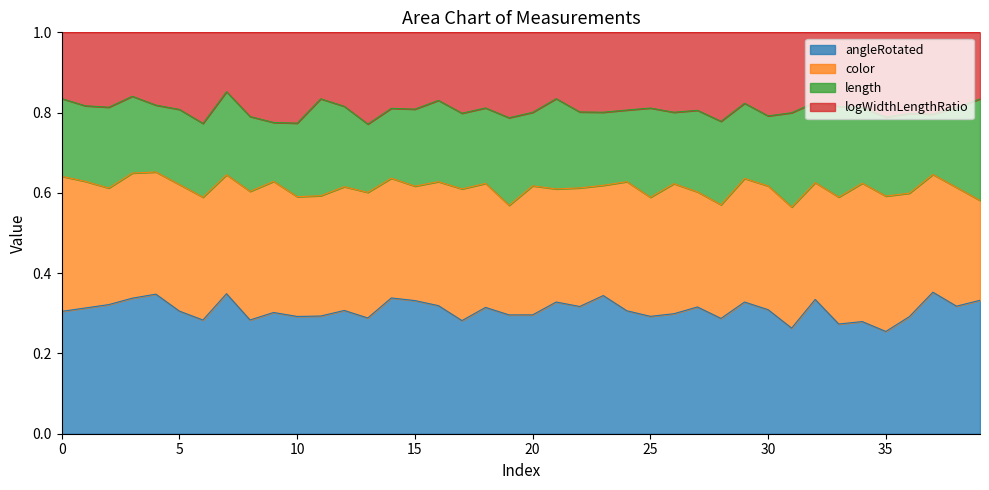

Between 38 and 15, which is larger?

15